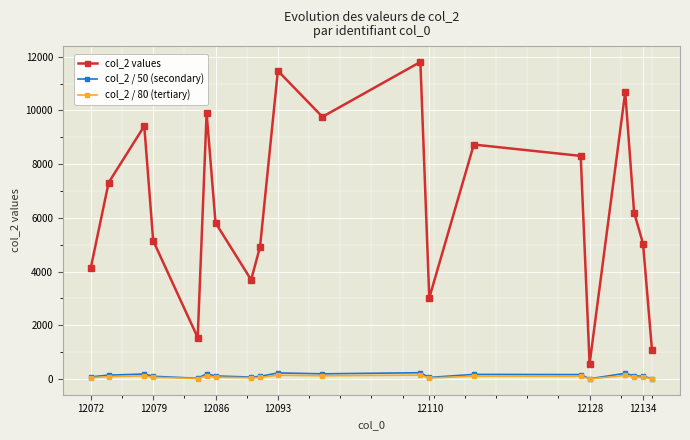

True or false: col_2 values has more than 1 points higher than both neighbors.

True